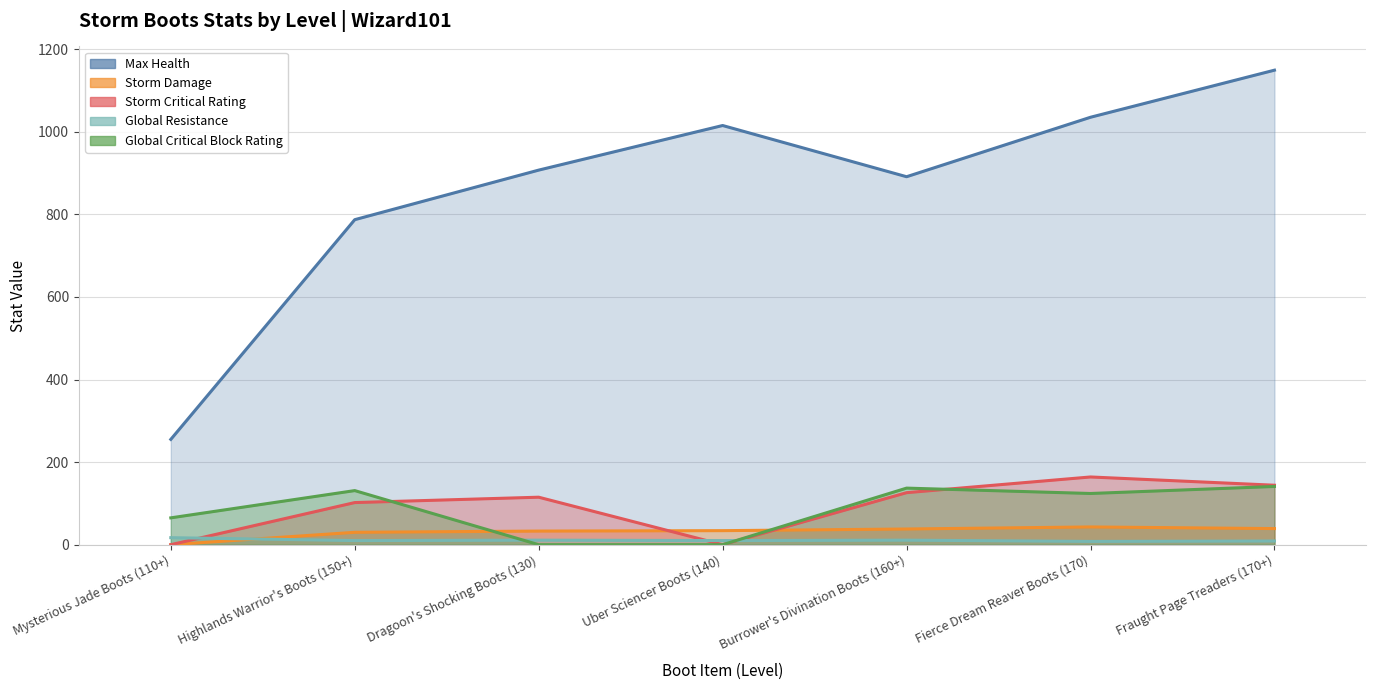

Which series ends up on top after the final intersection of Storm Critical Rating and Storm Damage?

Storm Critical Rating